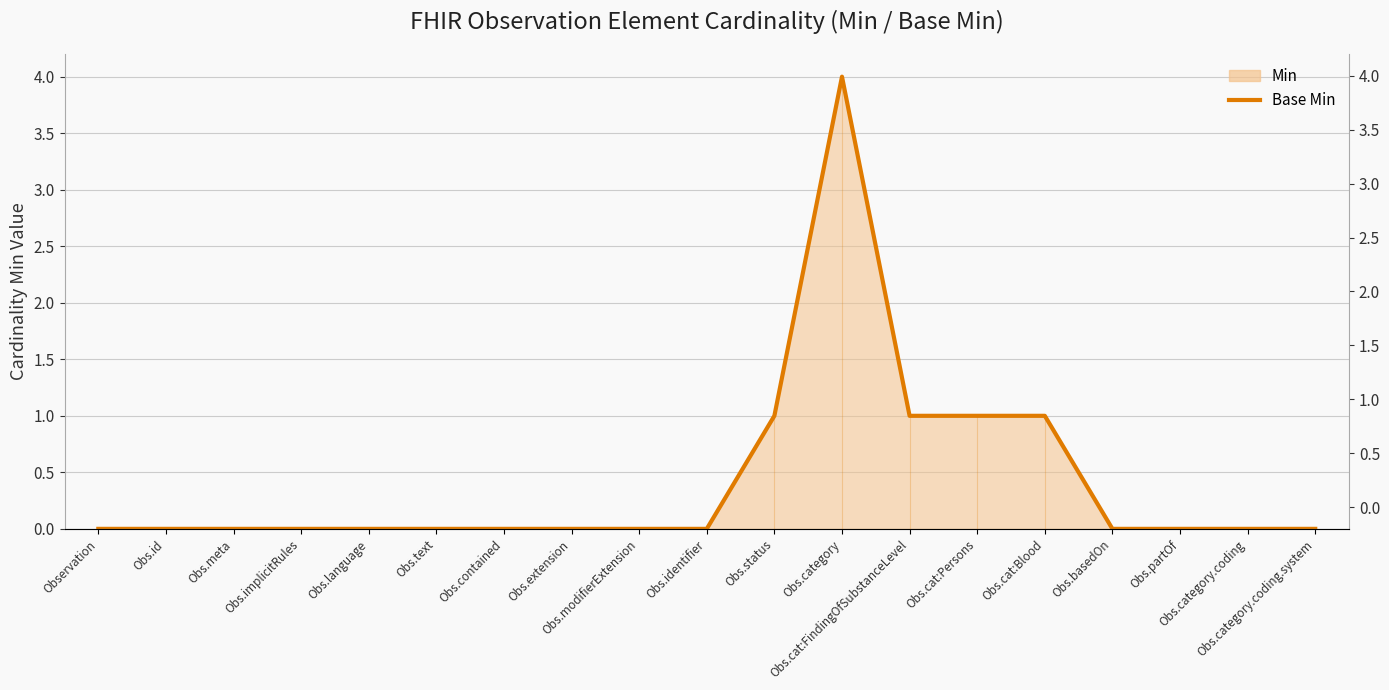

Count the number of values greater than 0.

5